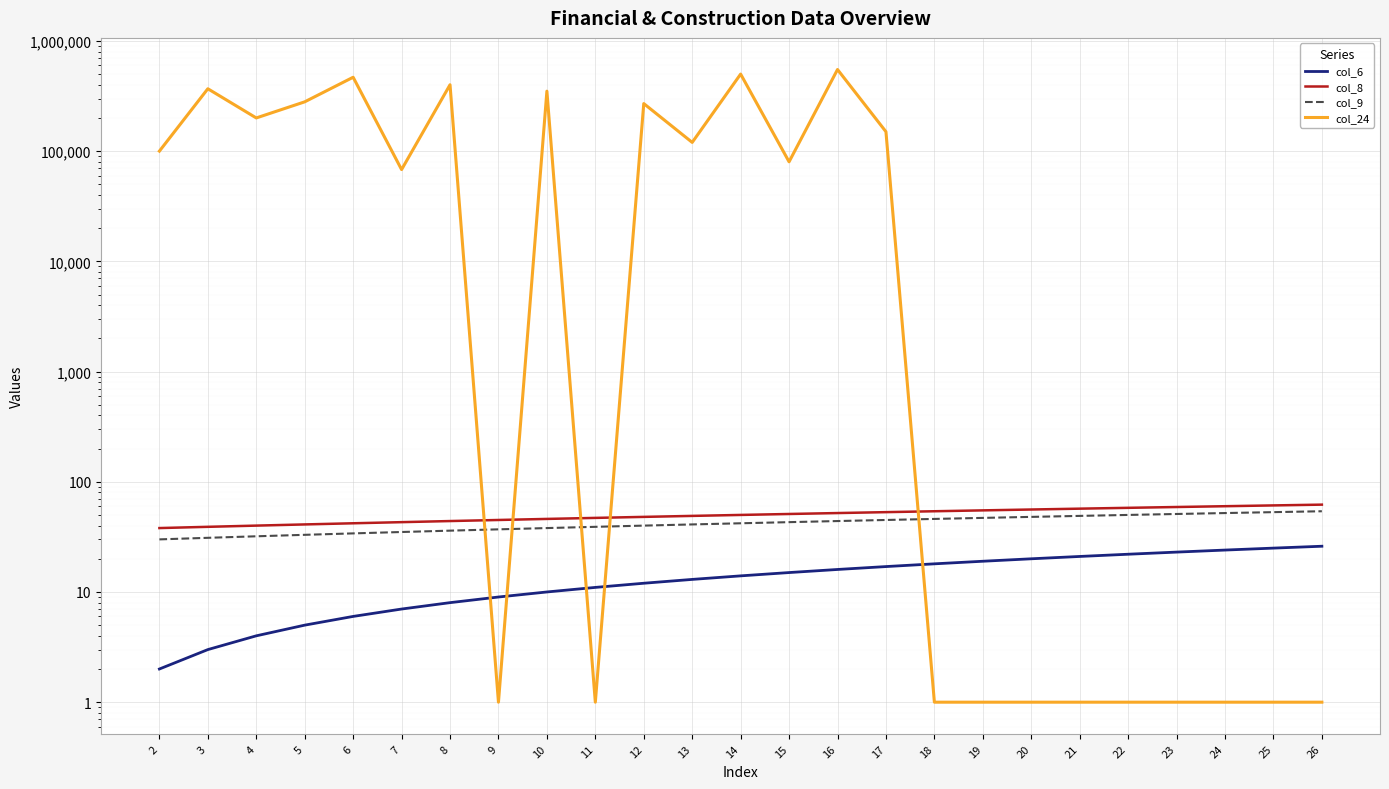

Is it true that col_24 equals 280000 at 5?

True